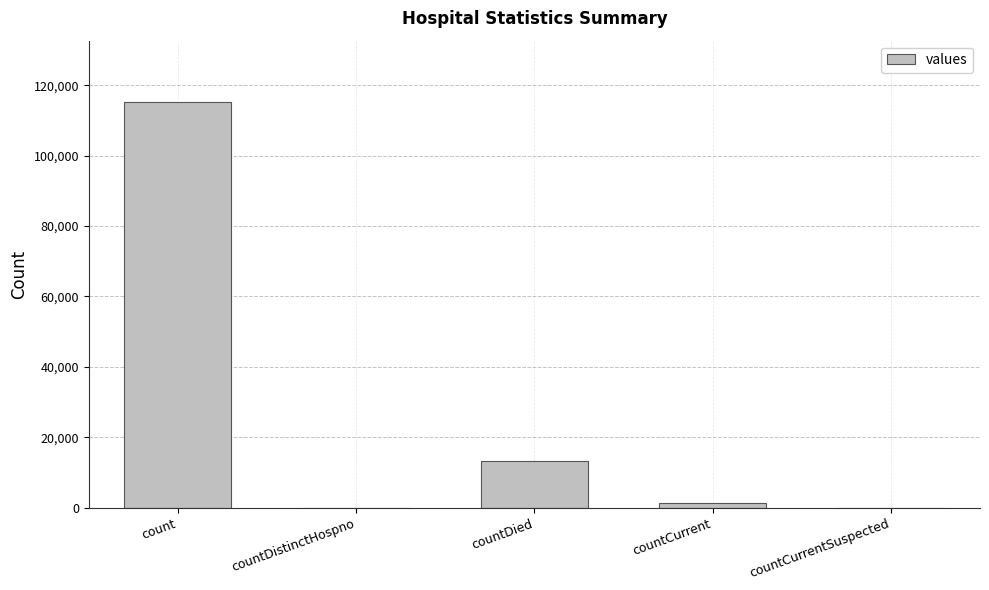

Is it true that the value at countDied is 4210?

False